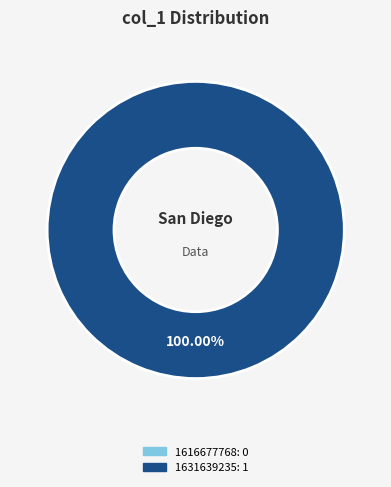

What is the change in value from 1616677768 to 1631639235?

+1